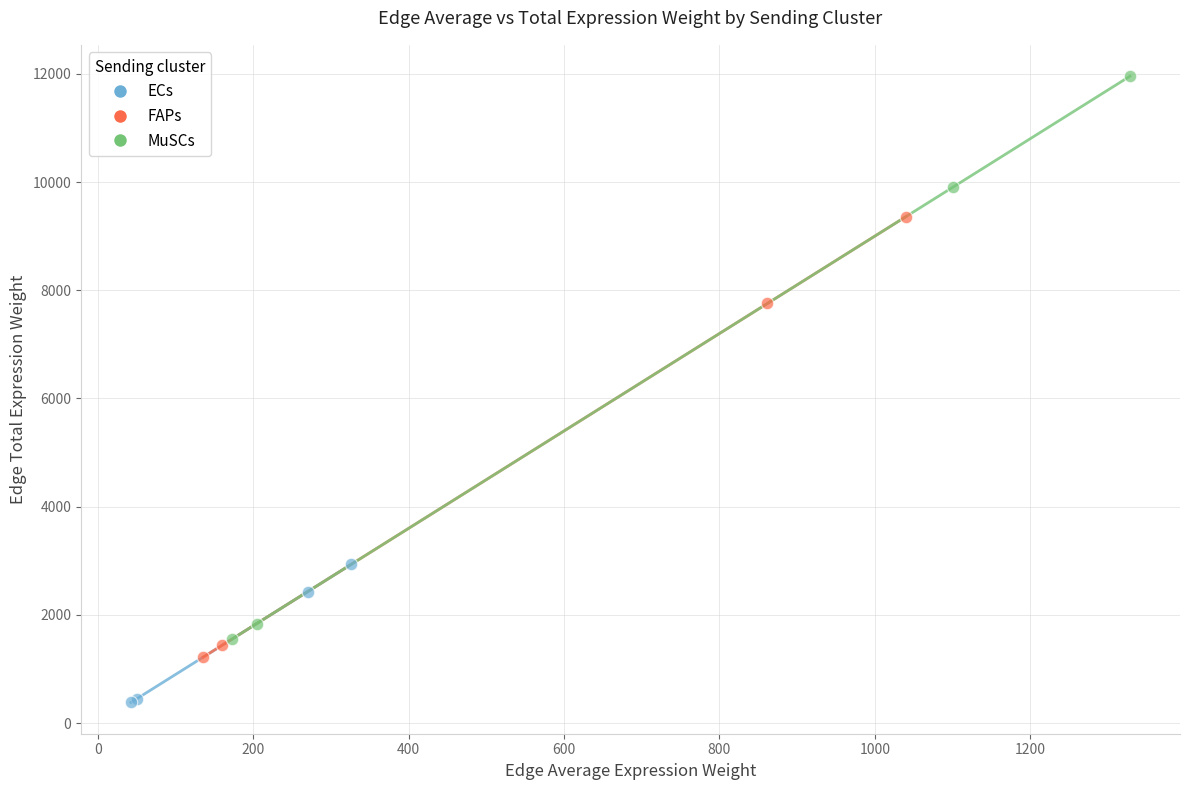

Which series reaches the maximum Y coordinate?

MuSCs